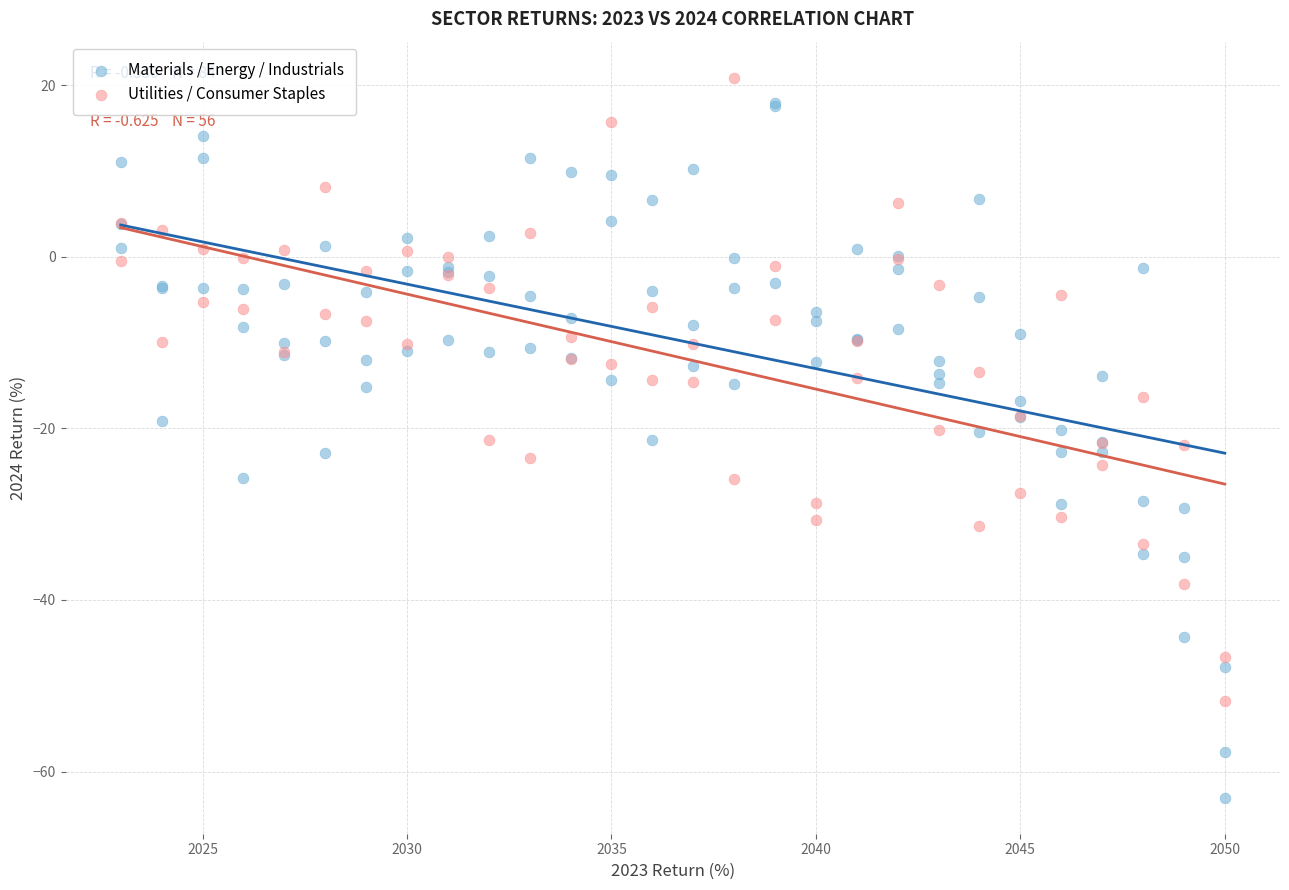

Which series has the largest Y range (max minus min)?

Materials / Energy / Industrials